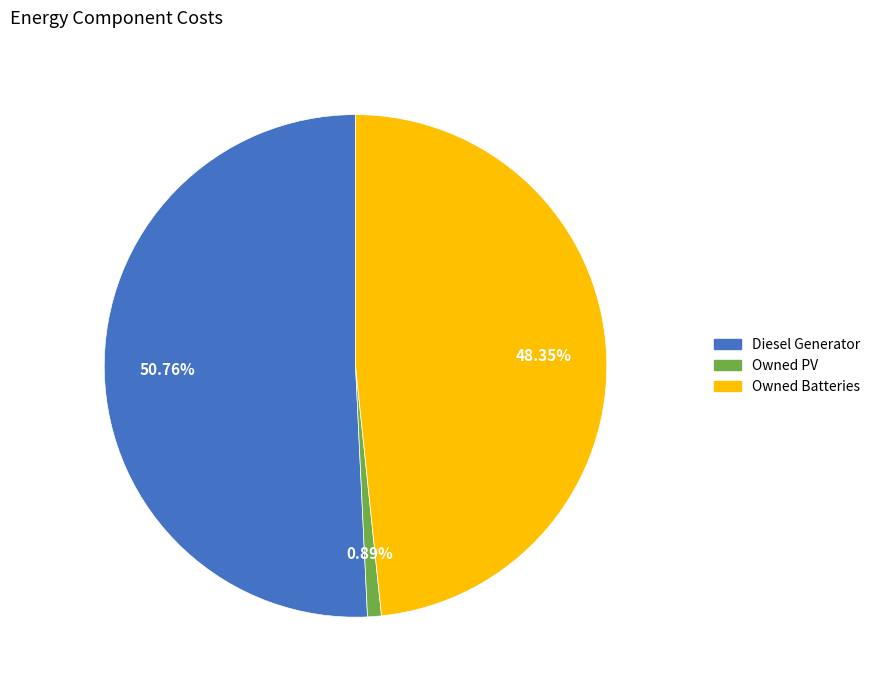

What percentage is the Owned Batteries slice, to the nearest percent?

48%